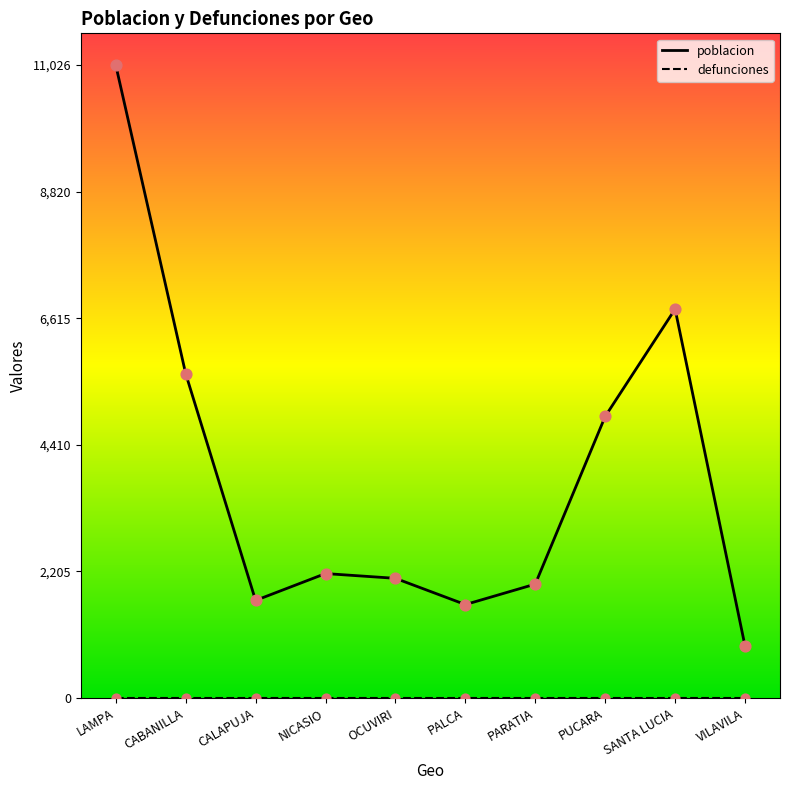

Which series has the largest Y range (max minus min)?

poblacion